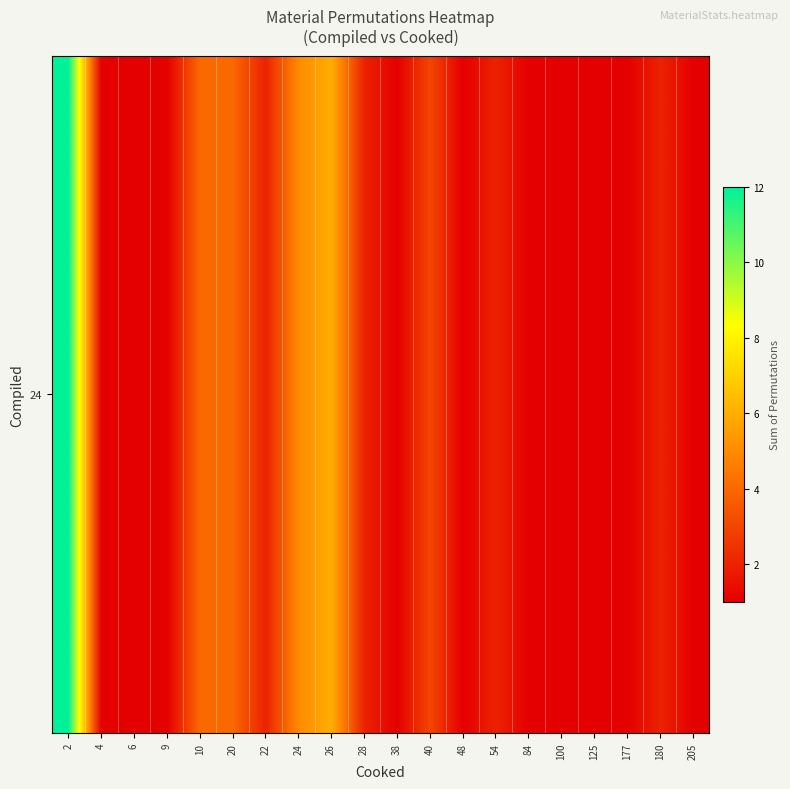

At which label does the data first exceed 2?

2